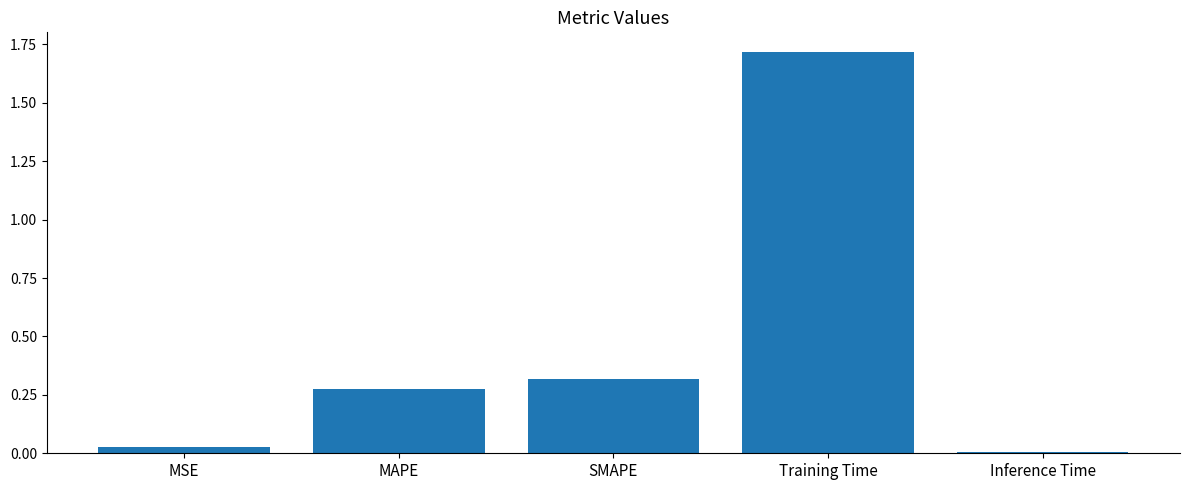

What is the label of the 2nd bar from the left?

MAPE